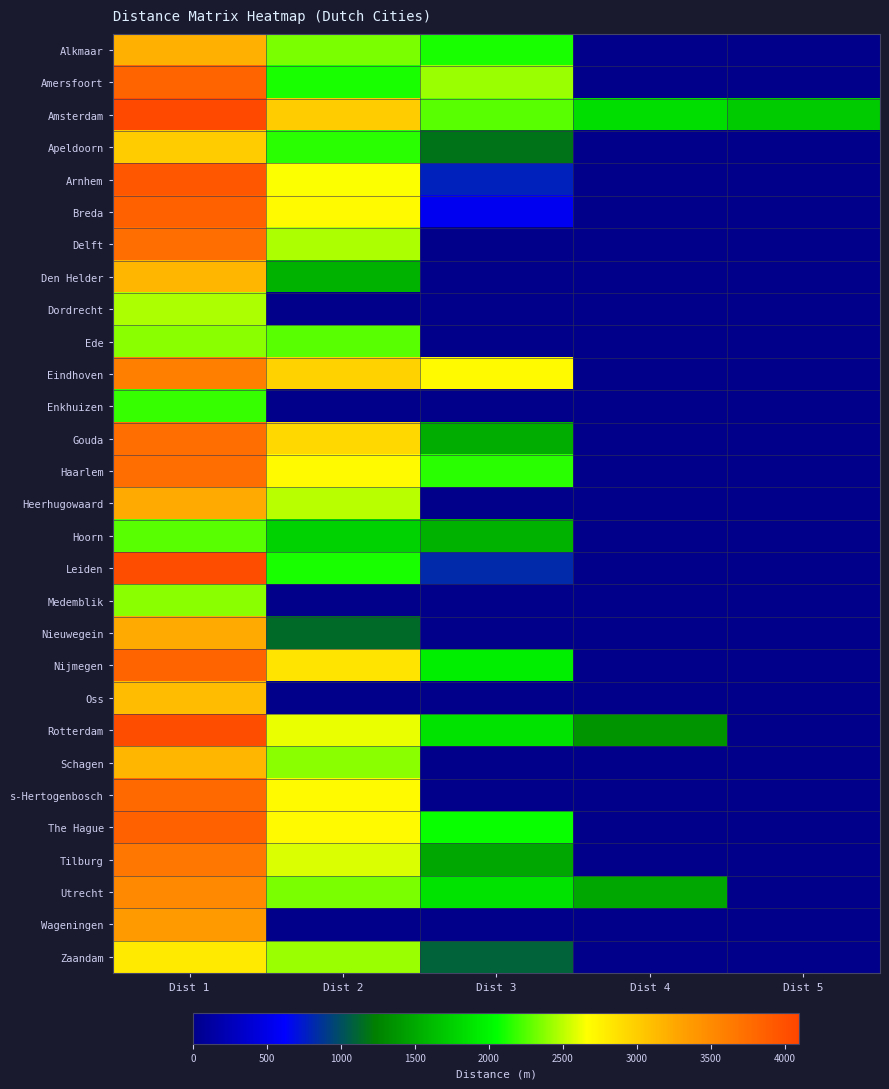

Reading left to right, transcribe all the data shown in this chart.

Alkmaar: Dist 1=3201.0	Dist 2=2342.2	Dist 3=2107.9	Dist 4=0.0	Dist 5=0.0
Amersfoort: Dist 1=3825.5	Dist 2=2107.9	Dist 3=2420.2	Dist 4=0.0	Dist 5=0.0
Amsterdam: Dist 1=4059.7	Dist 2=3005.8	Dist 3=2264.1	Dist 4=1834.7	Dist 5=1717.6
Apeldoorn: Dist 1=3005.8	Dist 2=2147.0	Dist 3=1171.1	Dist 4=0.0	Dist 5=0.0
Arnhem: Dist 1=3942.6	Dist 2=2654.5	Dist 3=780.7	Dist 4=0.0	Dist 5=0.0
Breda: Dist 1=3864.6	Dist 2=2693.5	Dist 3=546.5	Dist 4=0.0	Dist 5=0.0
Delft: Dist 1=3747.5	Dist 2=2459.3	Dist 3=0.0	Dist 4=0.0	Dist 5=0.0
Den Helder: Dist 1=3161.9	Dist 2=1561.4	Dist 3=0.0	Dist 4=0.0	Dist 5=0.0
Dordrecht: Dist 1=2459.3	Dist 2=0.0	Dist 3=0.0	Dist 4=0.0	Dist 5=0.0
Ede: Dist 1=2381.2	Dist 2=2264.1	Dist 3=0.0	Dist 4=0.0	Dist 5=0.0
Eindhoven: Dist 1=3591.3	Dist 2=2966.7	Dist 3=2693.5	Dist 4=0.0	Dist 5=0.0
Enkhuizen: Dist 1=2186.0	Dist 2=0.0	Dist 3=0.0	Dist 4=0.0	Dist 5=0.0
Gouda: Dist 1=3747.5	Dist 2=2927.7	Dist 3=1522.4	Dist 4=0.0	Dist 5=0.0
Haarlem: Dist 1=3747.5	Dist 2=2693.5	Dist 3=2147.0	Dist 4=0.0	Dist 5=0.0
Heerhugowaard: Dist 1=3240.0	Dist 2=2498.3	Dist 3=0.0	Dist 4=0.0	Dist 5=0.0
Hoorn: Dist 1=2264.1	Dist 2=1756.6	Dist 3=1561.4	Dist 4=0.0	Dist 5=0.0
Leiden: Dist 1=4020.7	Dist 2=2107.9	Dist 3=819.8	Dist 4=0.0	Dist 5=0.0
Medemblik: Dist 1=2381.2	Dist 2=0.0	Dist 3=0.0	Dist 4=0.0	Dist 5=0.0
Nieuwegein: Dist 1=3240.0	Dist 2=1132.0	Dist 3=0.0	Dist 4=0.0	Dist 5=0.0
Nijmegen: Dist 1=3825.5	Dist 2=2849.6	Dist 3=1951.8	Dist 4=0.0	Dist 5=0.0
Oss: Dist 1=3122.9	Dist 2=0.0	Dist 3=0.0	Dist 4=0.0	Dist 5=0.0
Rotterdam: Dist 1=4020.7	Dist 2=2615.4	Dist 3=1873.7	Dist 4=1366.3	Dist 5=0.0
Schagen: Dist 1=3161.9	Dist 2=2381.2	Dist 3=0.0	Dist 4=0.0	Dist 5=0.0
s-Hertogenbosch: Dist 1=3786.5	Dist 2=2693.5	Dist 3=0.0	Dist 4=0.0	Dist 5=0.0
The Hague: Dist 1=3864.6	Dist 2=2693.5	Dist 3=2068.9	Dist 4=0.0	Dist 5=0.0
Tilburg: Dist 1=3669.4	Dist 2=2576.4	Dist 3=1483.4	Dist 4=0.0	Dist 5=0.0
Utrecht: Dist 1=3513.2	Dist 2=2342.2	Dist 3=1873.7	Dist 4=1483.4	Dist 5=0.0
Wageningen: Dist 1=3357.1	Dist 2=0.0	Dist 3=0.0	Dist 4=0.0	Dist 5=0.0
Zaandam: Dist 1=2810.6	Dist 2=2420.2	Dist 3=1093.0	Dist 4=0.0	Dist 5=0.0